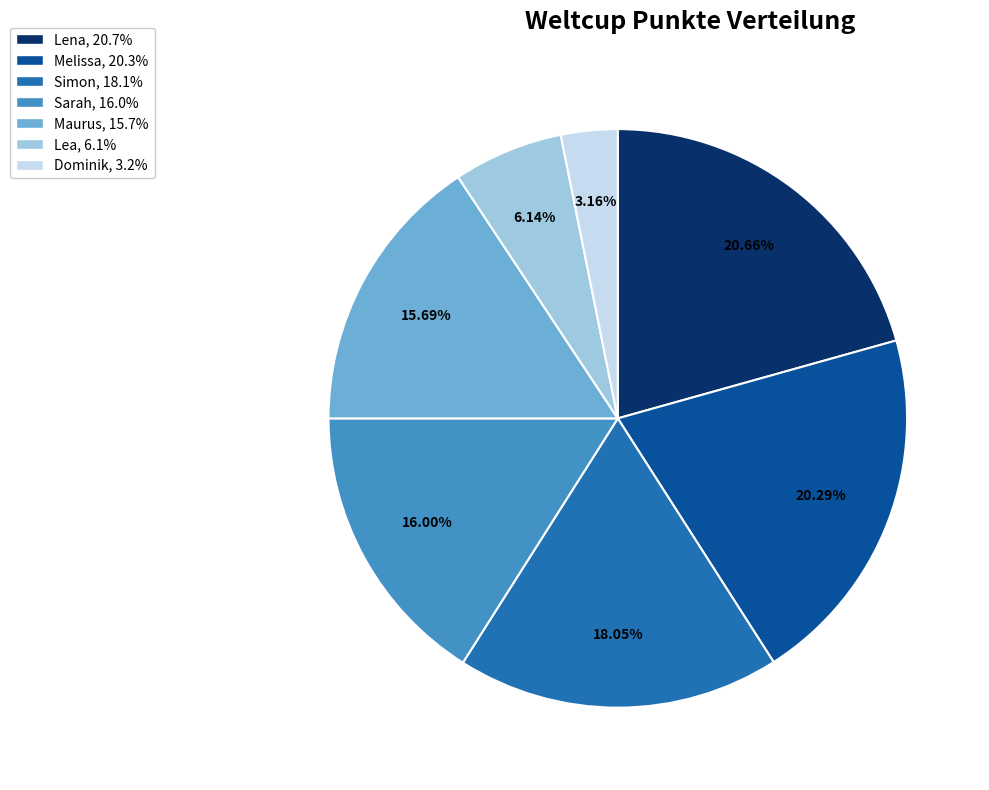

Does any single category account for the majority?

No